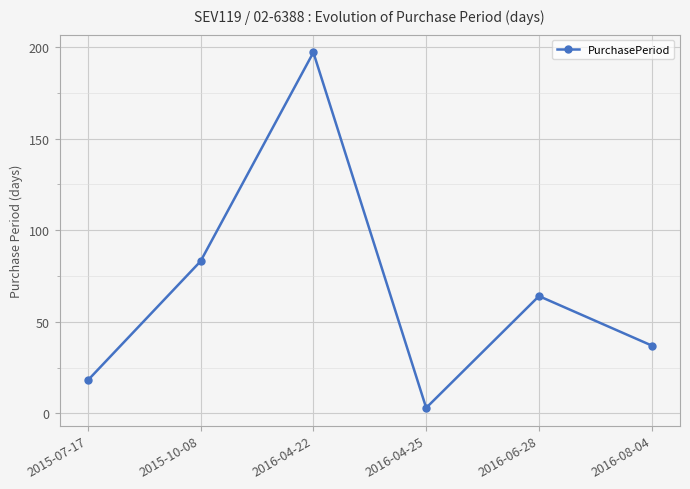

The chart shows a value of 18 at 2015-07-17. True or false?

True